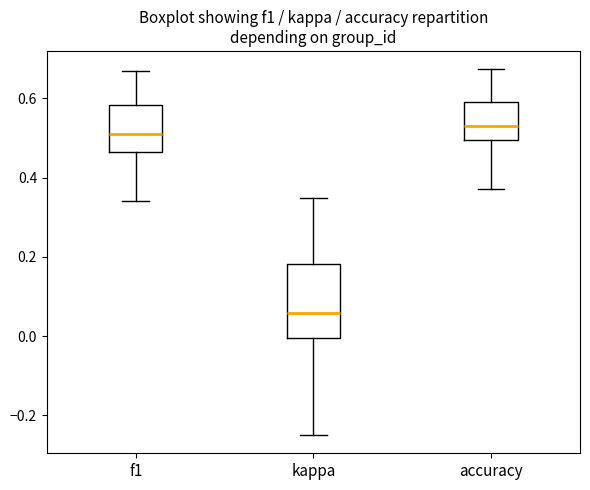

Comparing the boxes themselves (not the whiskers), which one is the tallest?

kappa